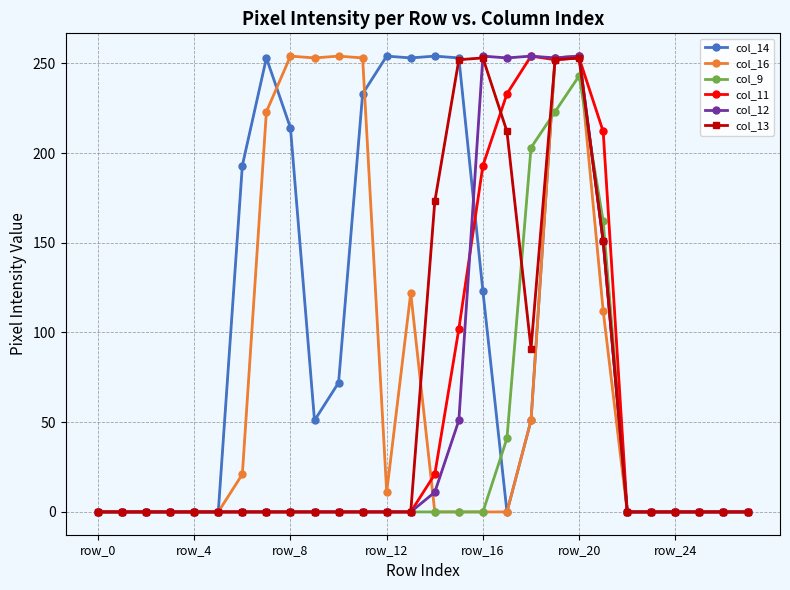

What is the average value of the col_11 series?

54